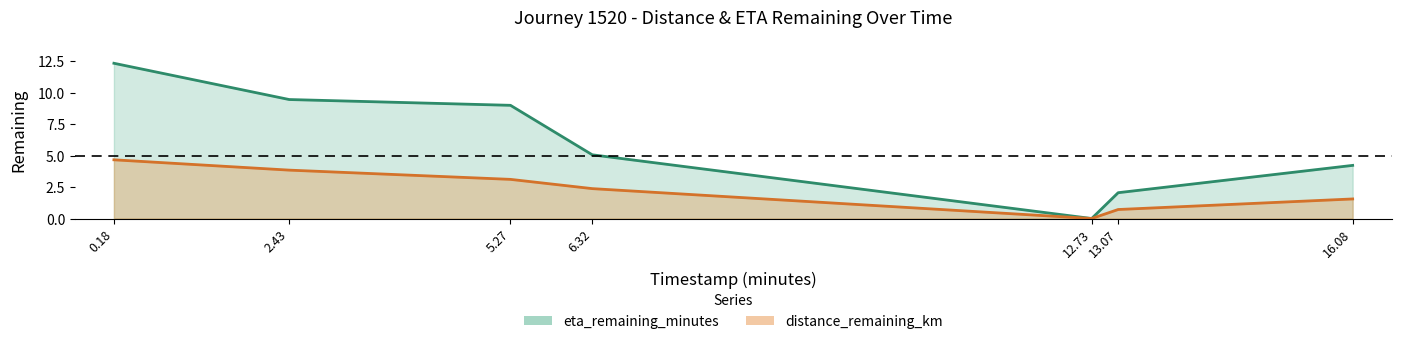

Which series has the widest spread of values?

eta_remaining_minutes